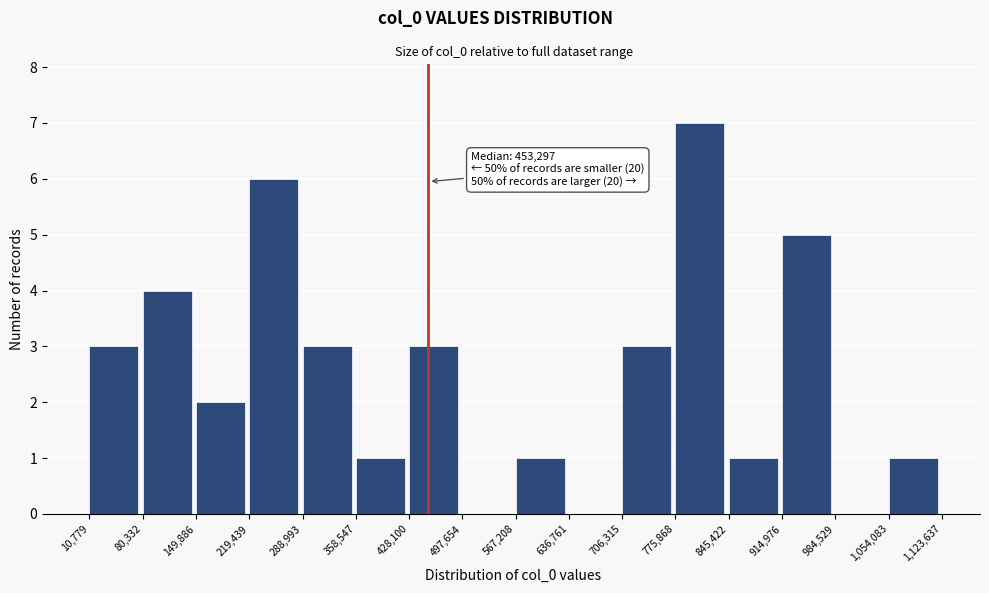

Over which range of the x-axis is the bar tallest?

775,868 to 845,422